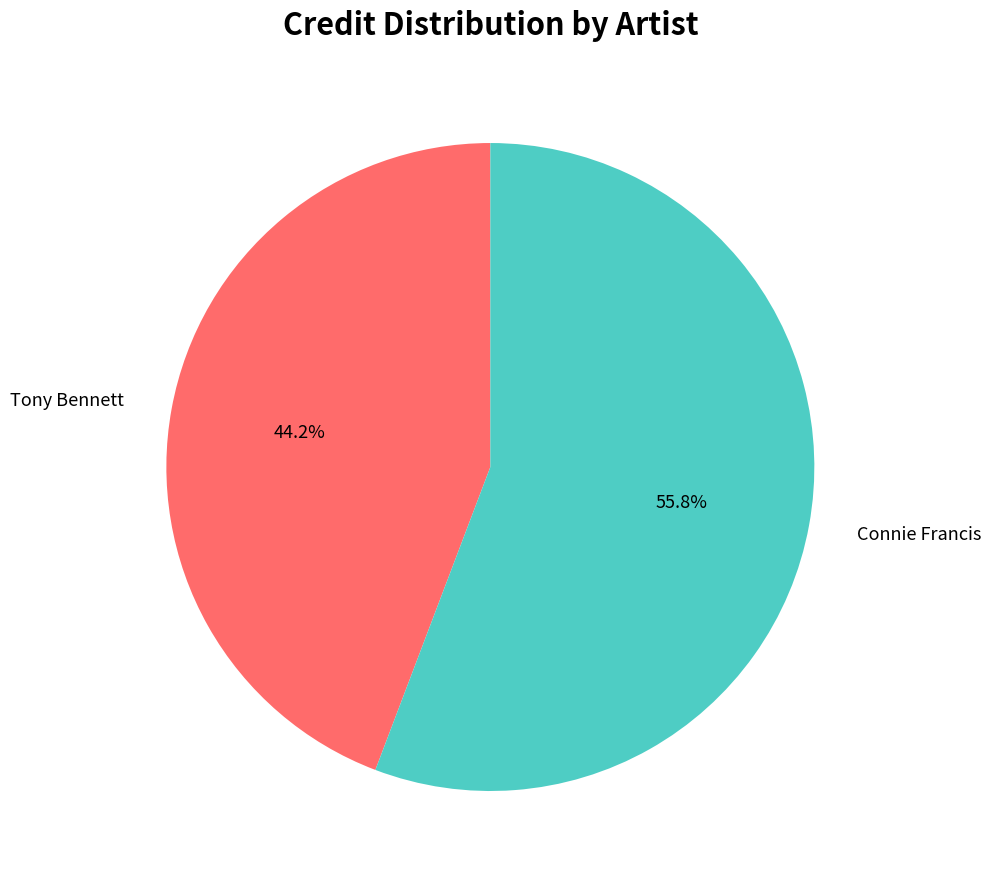

Does any single category account for the majority?

Yes